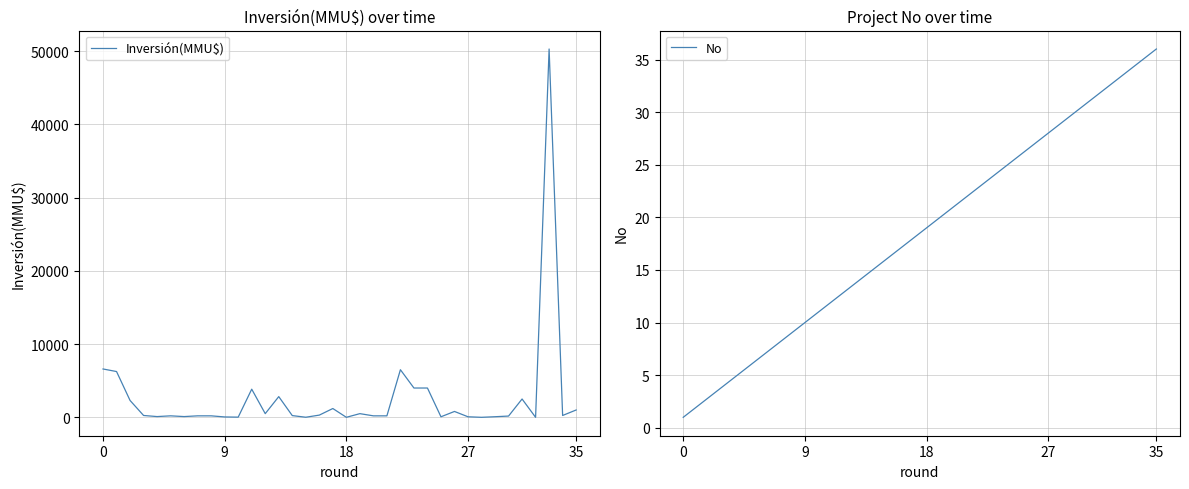

How many data points does each series have?

36